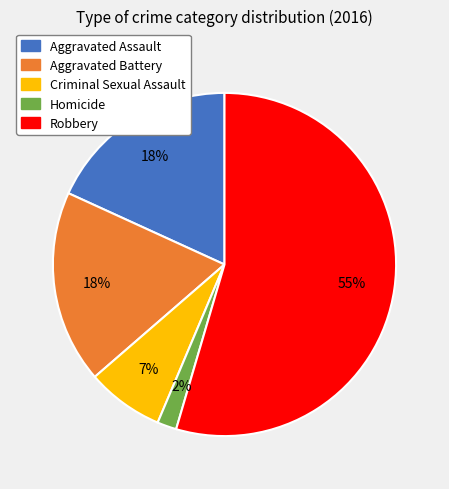

True or false: Aggravated Battery accounts for 18% of the total.

True